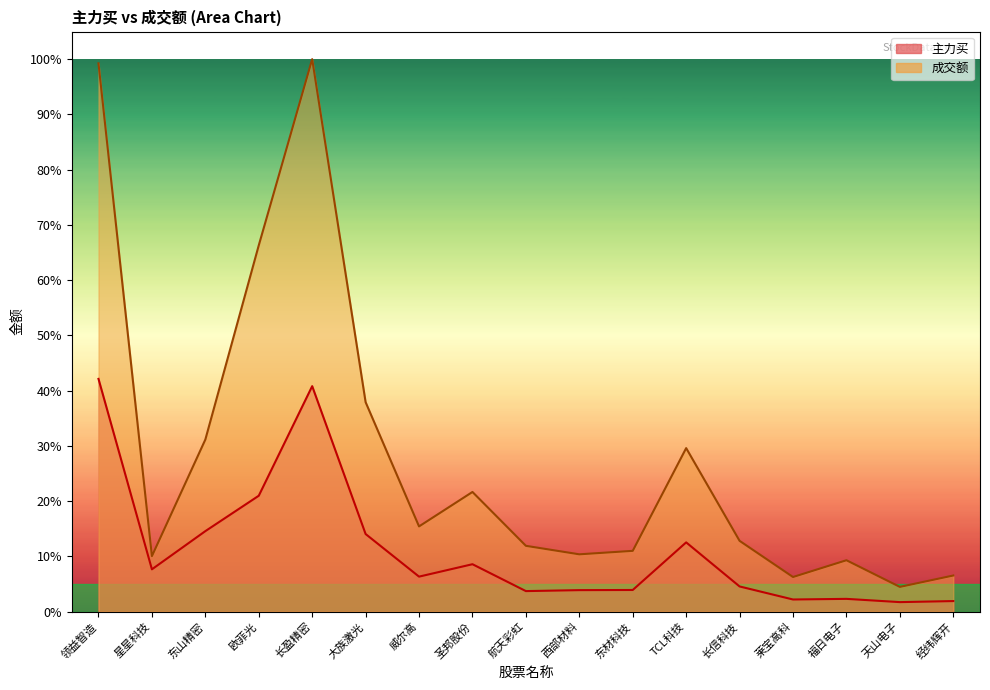

True or false: 成交额 and 主力买 cross at least once.

False